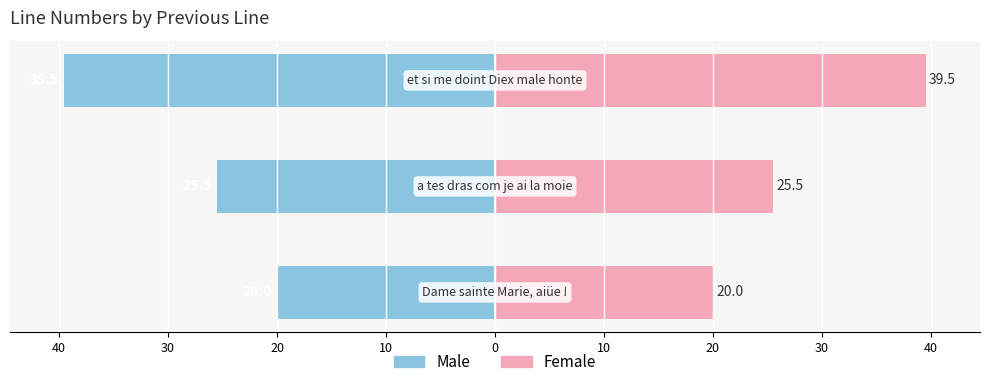

What is the value of the Male bar at the 3rd from the left?

-39.5